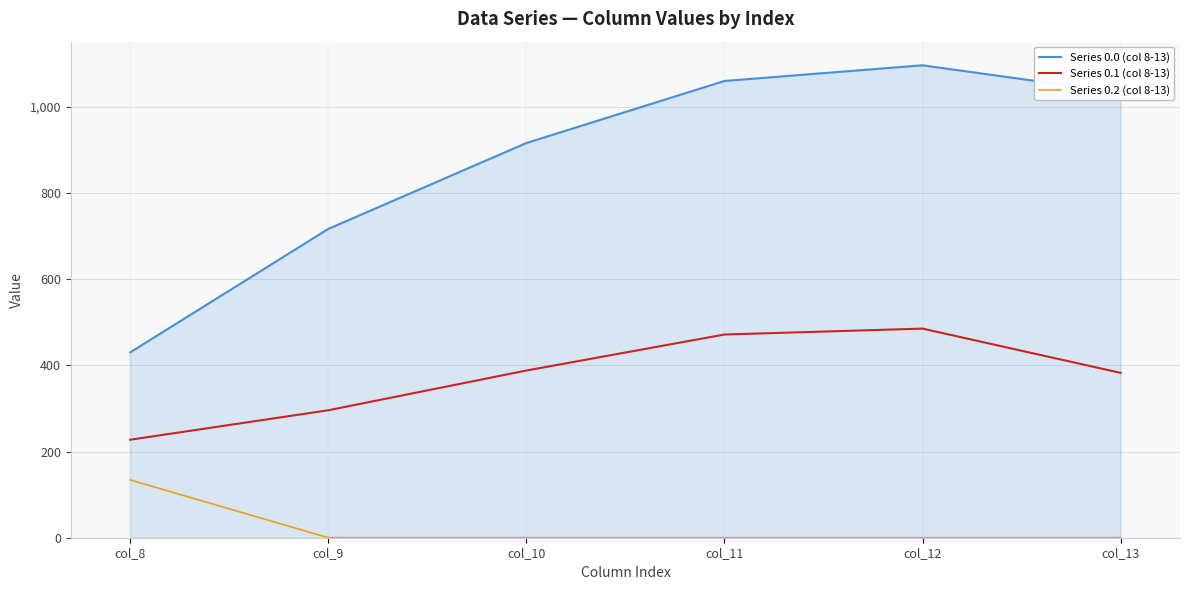

The Series 0.1 (col 8-13) series shows 388.1 at col_10. True or false?

True